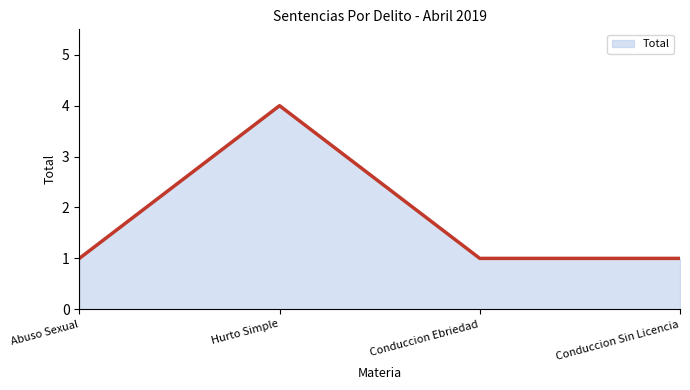

What position from the right is Abuso Sexual?

4